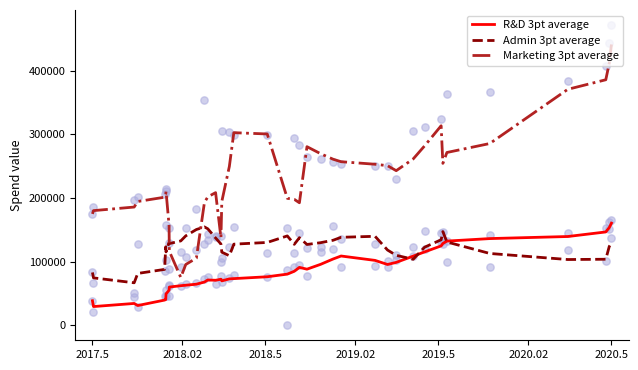

What are all the series names shown in the legend?

R&D 3pt average, Admin 3pt average, Marketing 3pt average